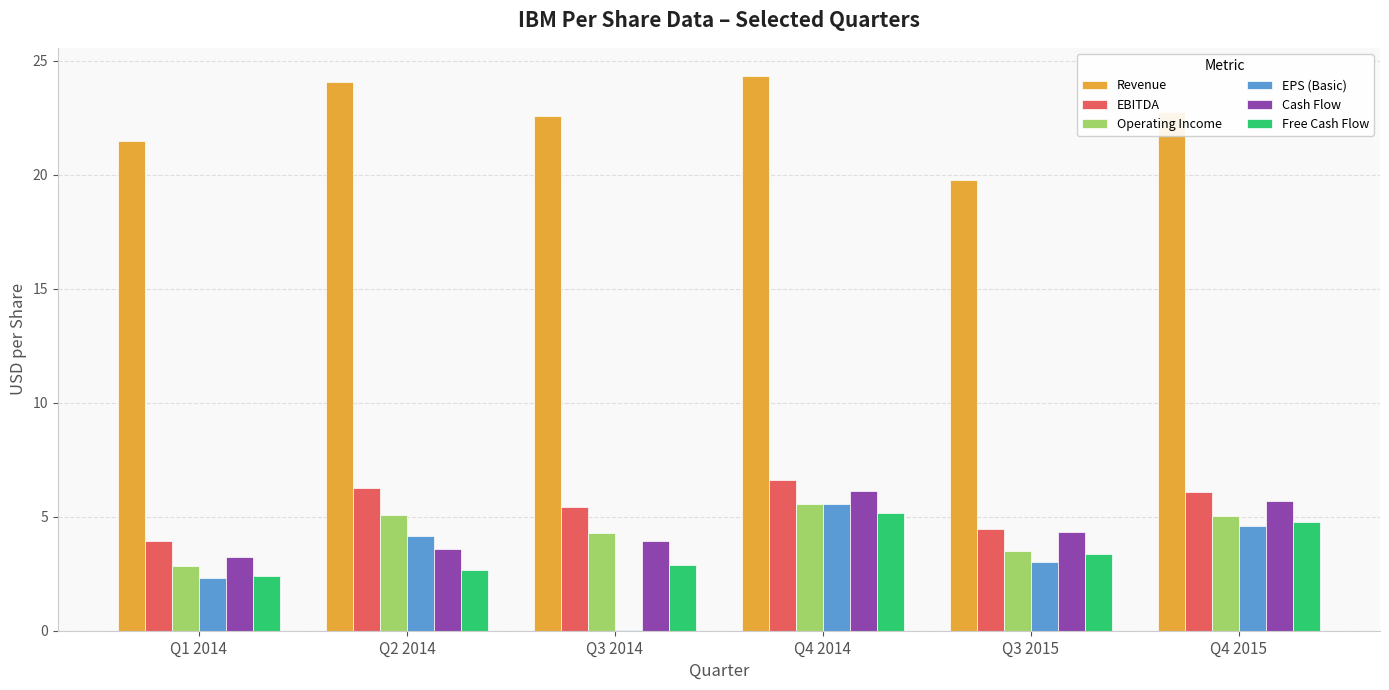

The Revenue series shows 10.0 at Q3 2015. True or false?

False